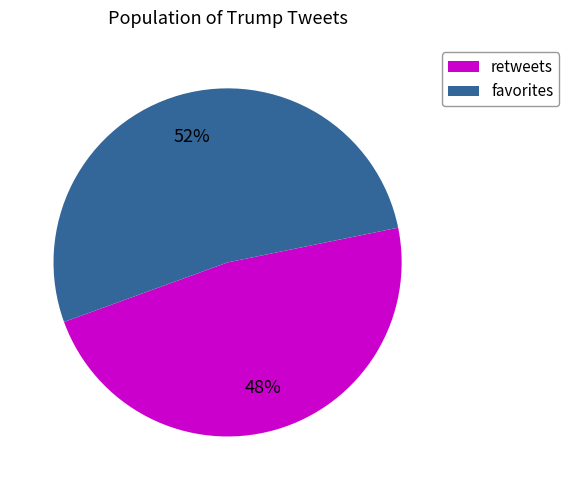

Combined, do favorites and retweets account for over 50%?

Yes